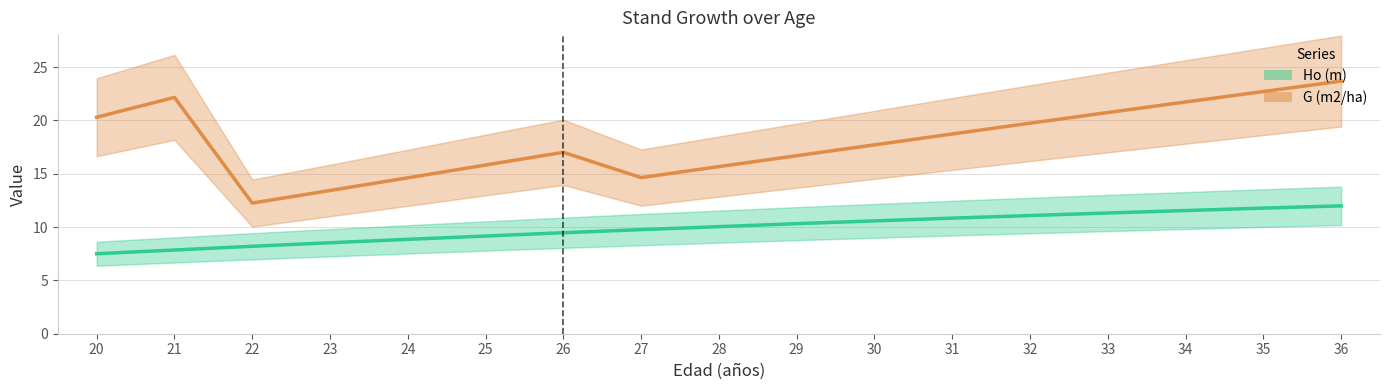

True or false: Ho (m) has more than 1 interior local peaks.

False